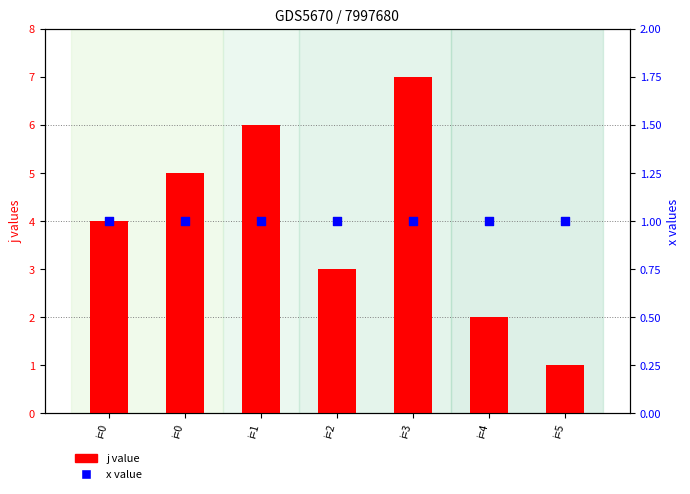

At how many categories does at least one series exceed 5?

2